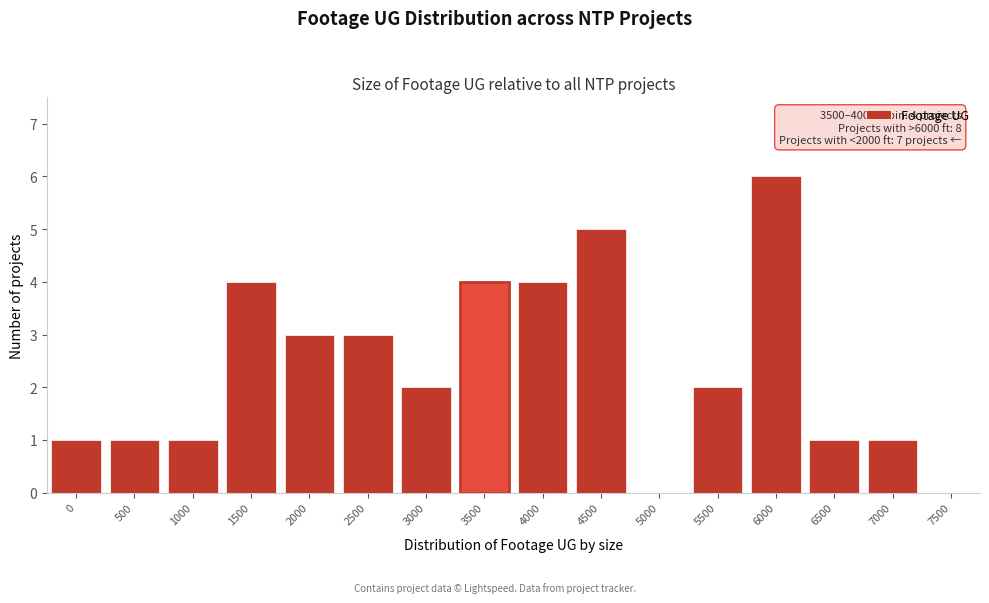

Reading right to left, what are all the values shown in this chart?

7500=0	7000=1	6500=1	6000=6	5500=2	5000=0	4500=5	4000=4	3500=4	3000=2	2500=3	2000=3	1500=4	1000=1	500=1	0=1